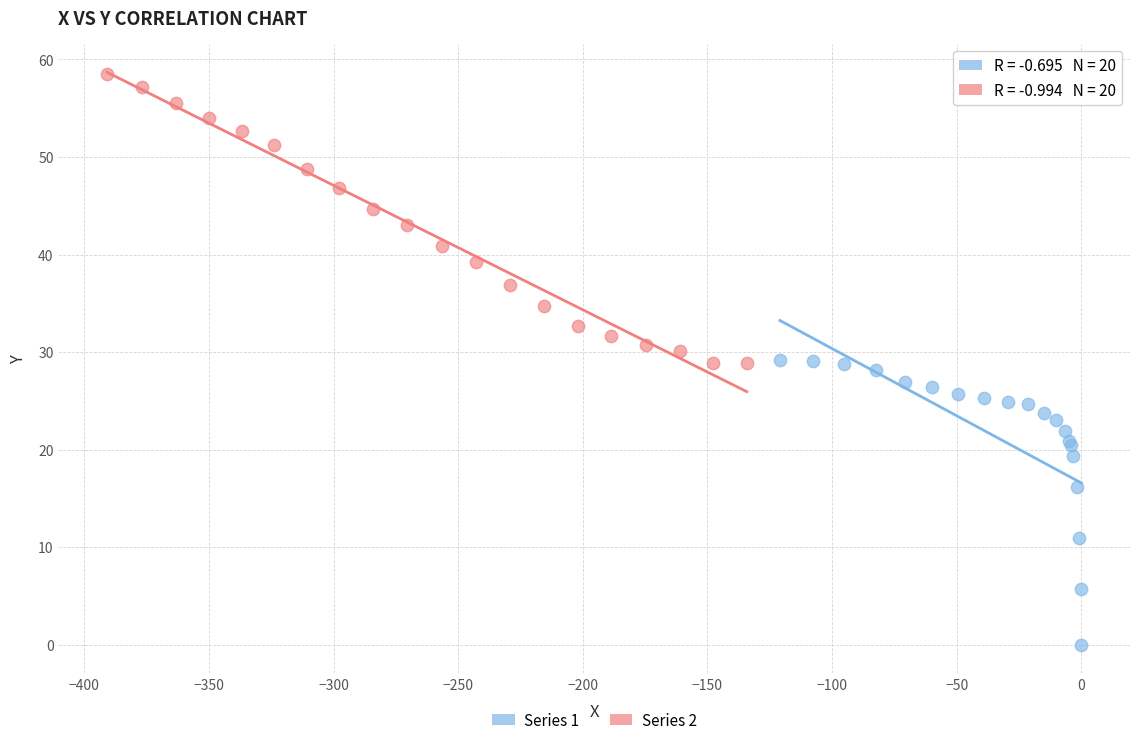

Which series reaches the minimum Y coordinate?

Series 1